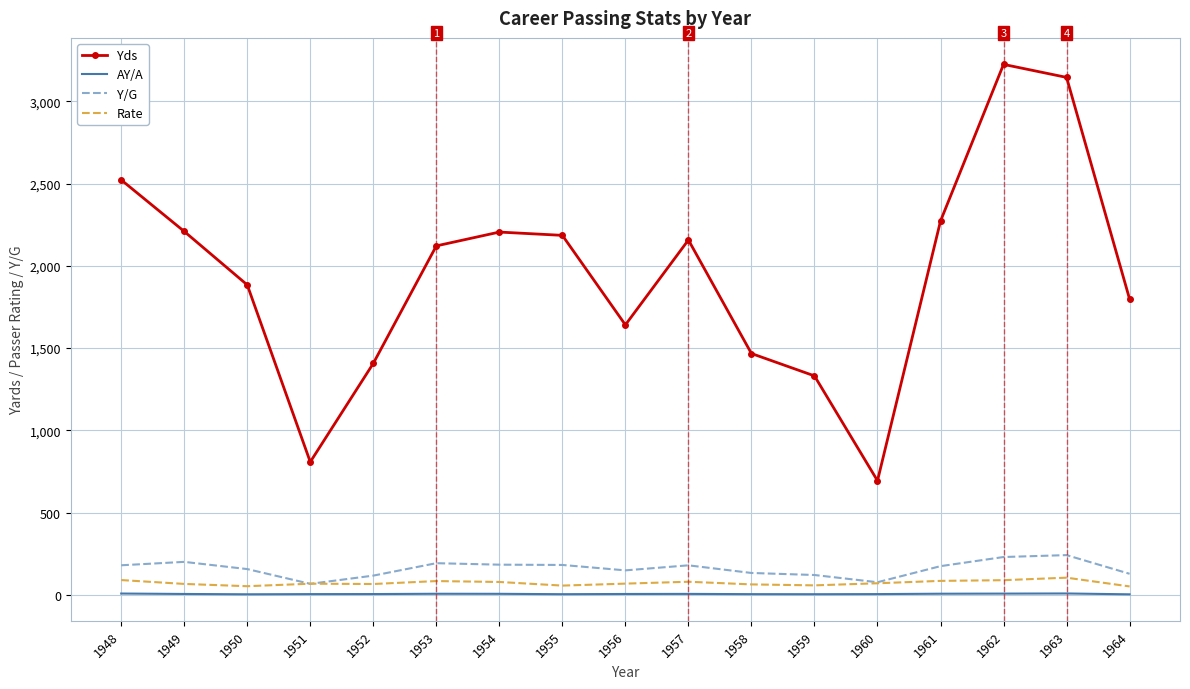

Which series has the largest total across all categories?

Yds